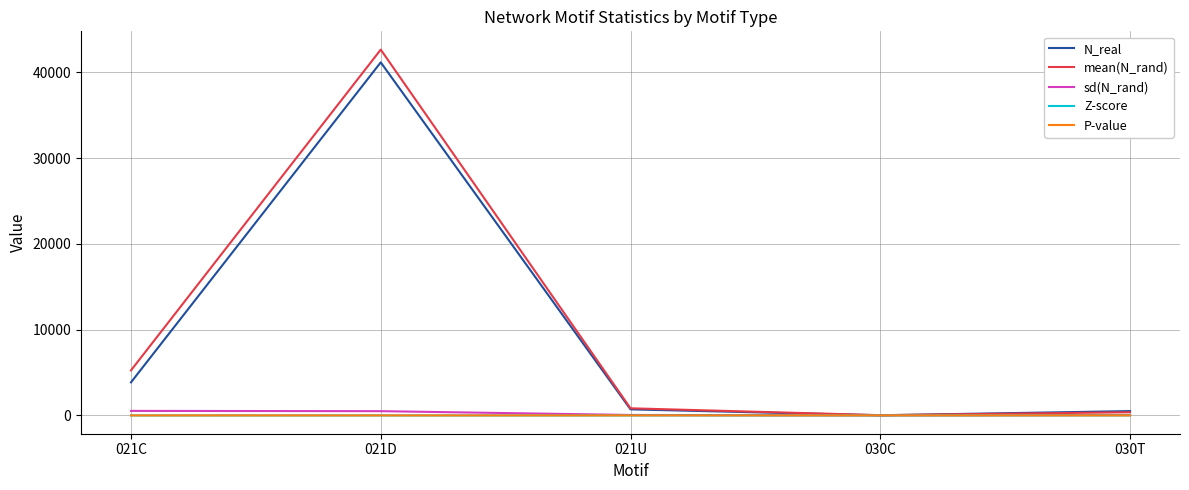

What is the greatest value displayed?

42637.4